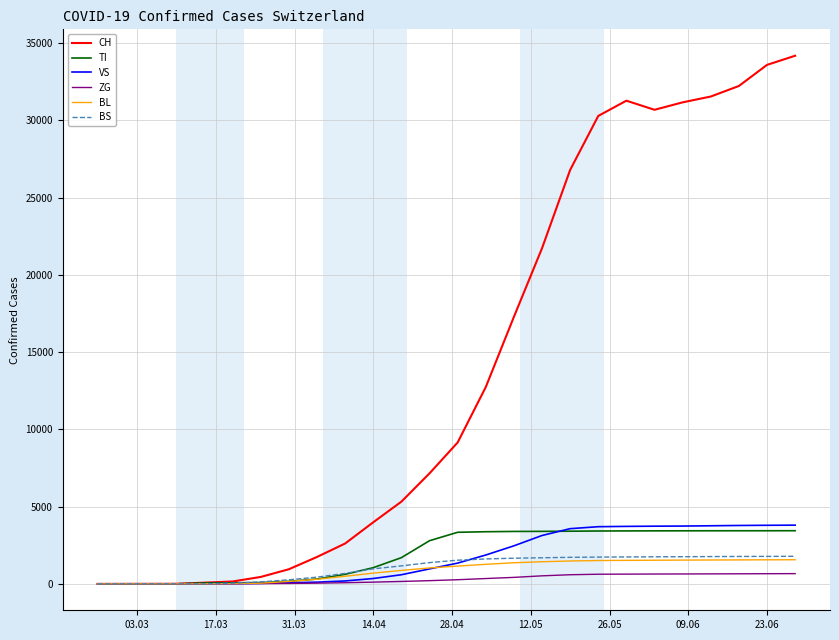

Which series has the widest spread of values?

CH